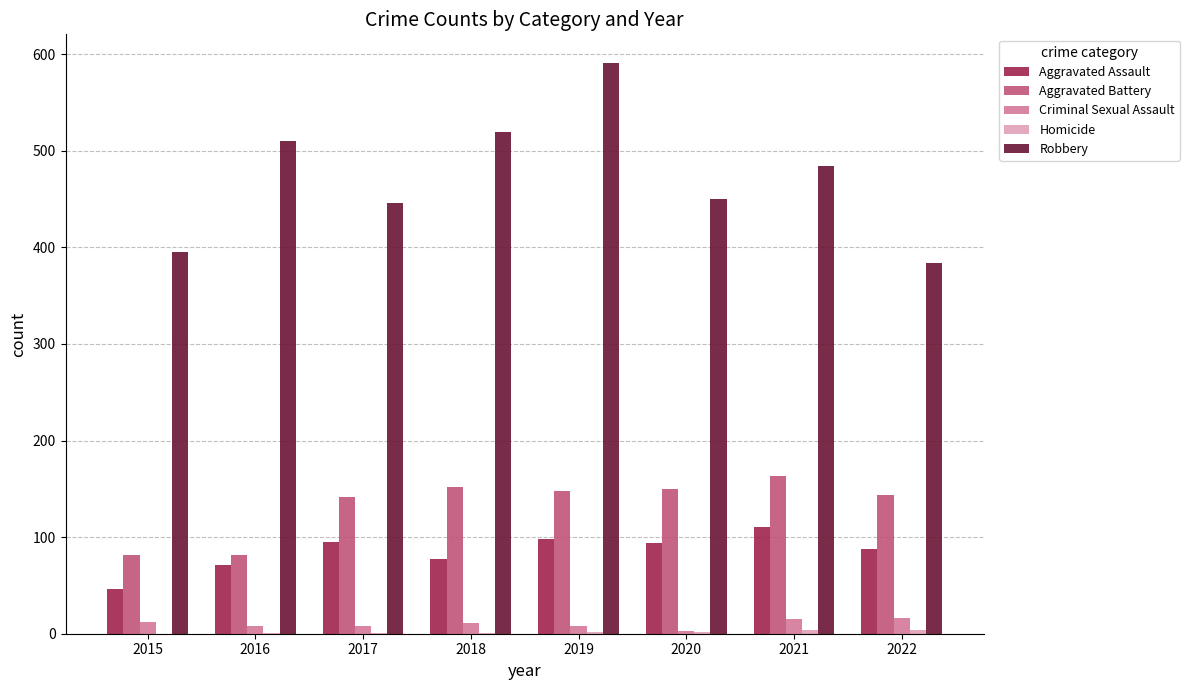

What is the greatest value displayed?

591